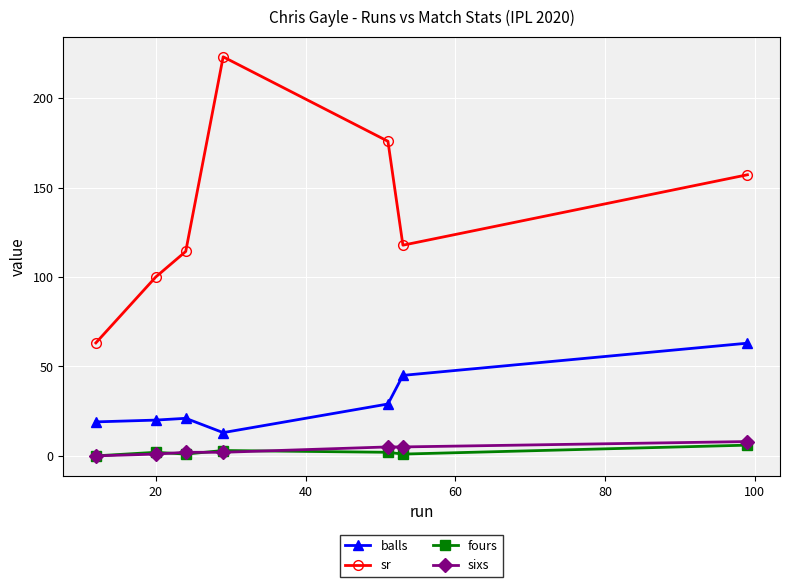

In balls, how many points are higher than both neighbors (excluding endpoints)?

1